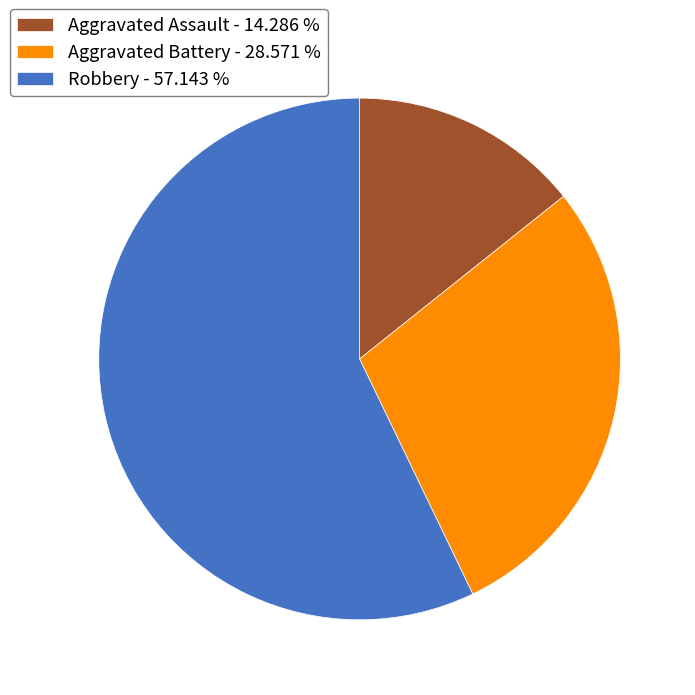

Do Robbery and Aggravated Assault together represent more than half of the pie?

Yes